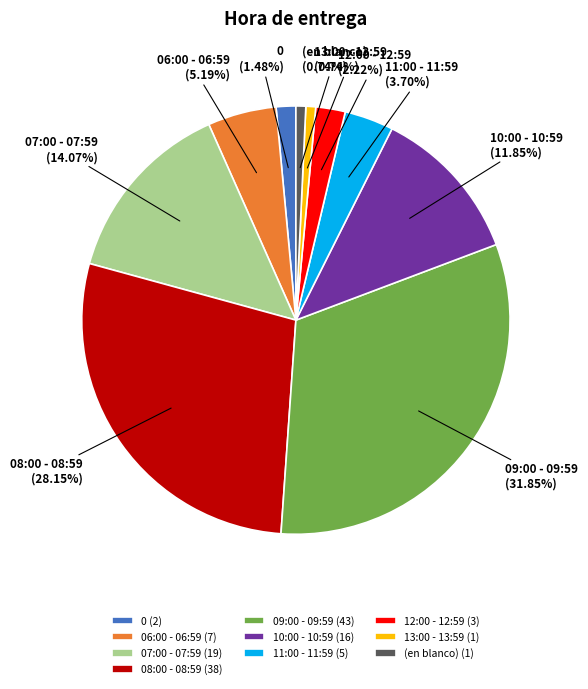

To the nearest percent, what is the combined percentage of 0 and 09:00 - 09:59?

33%